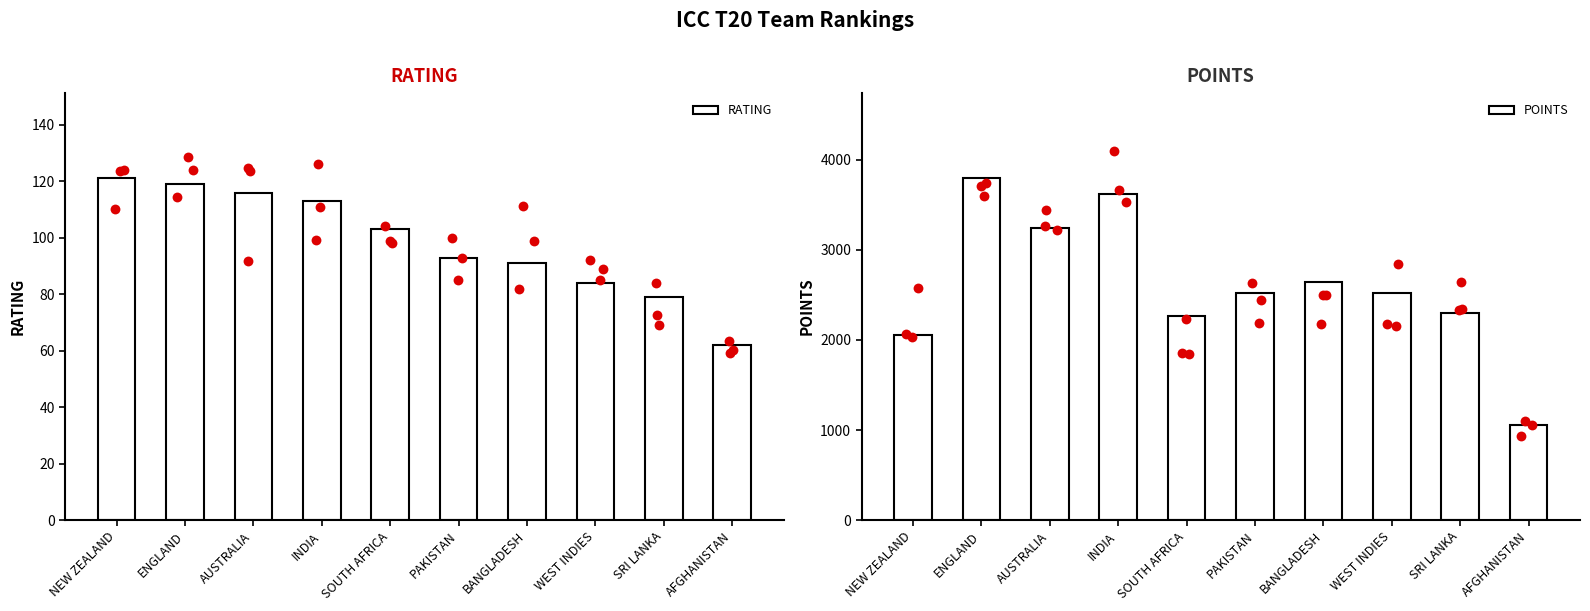

Which series reaches the minimum Y coordinate?

RATING